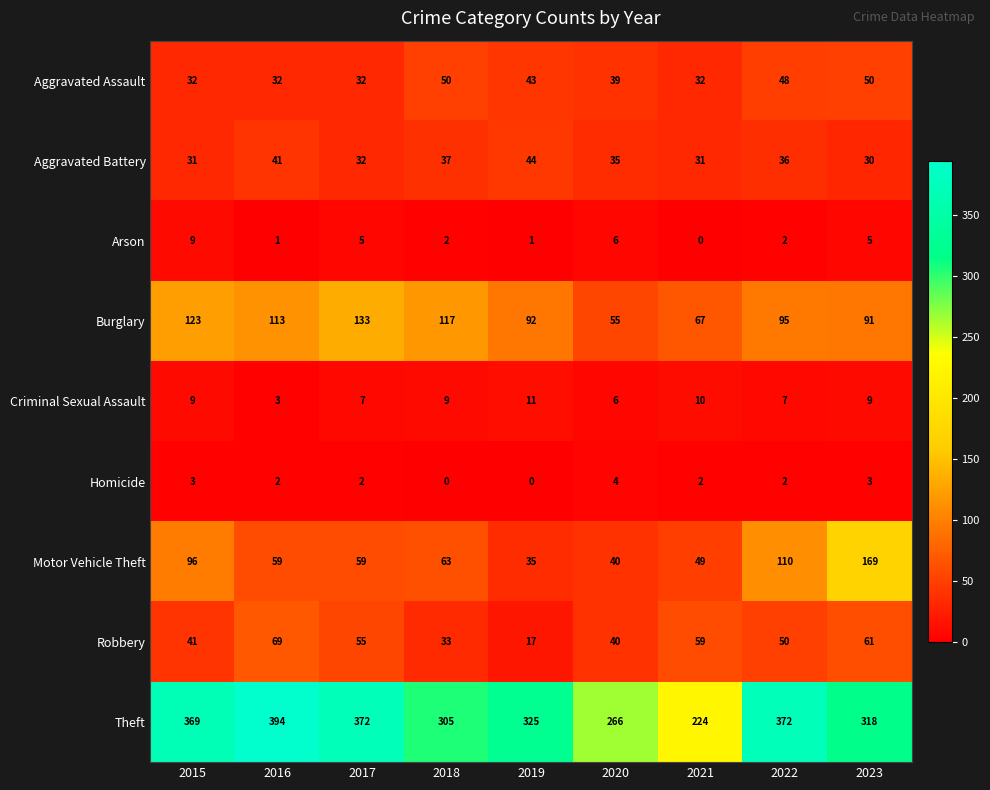

Rank the series by their maximum value, from highest to lowest.

Theft, Motor Vehicle Theft, Burglary, Robbery, Aggravated Assault, Aggravated Battery, Criminal Sexual Assault, Arson, Homicide